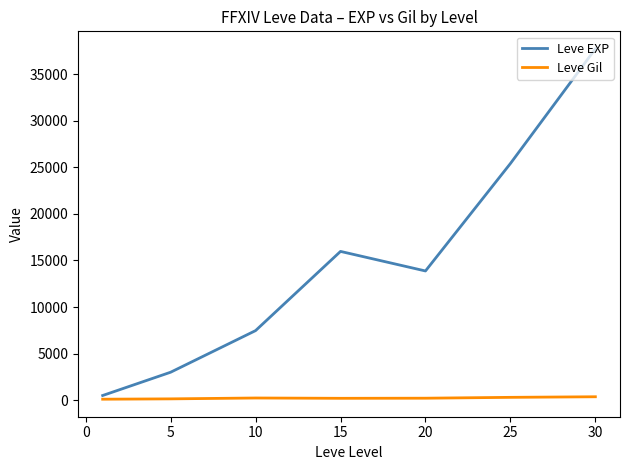

Which series has the largest total across all categories?

Leve EXP